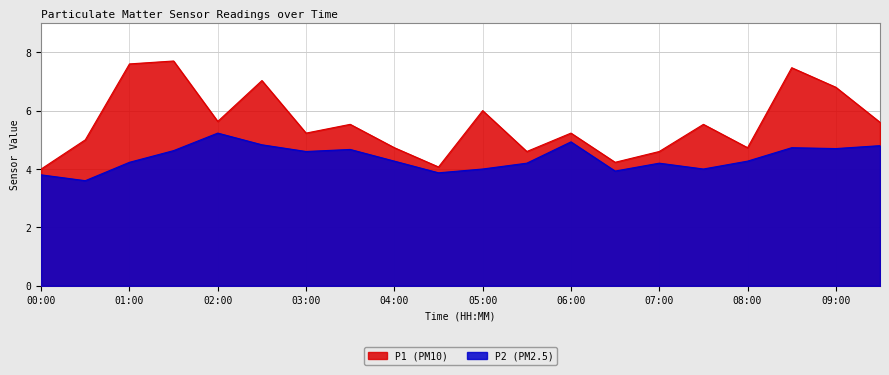

True or false: P2 has more than 2 interior local peaks.

True